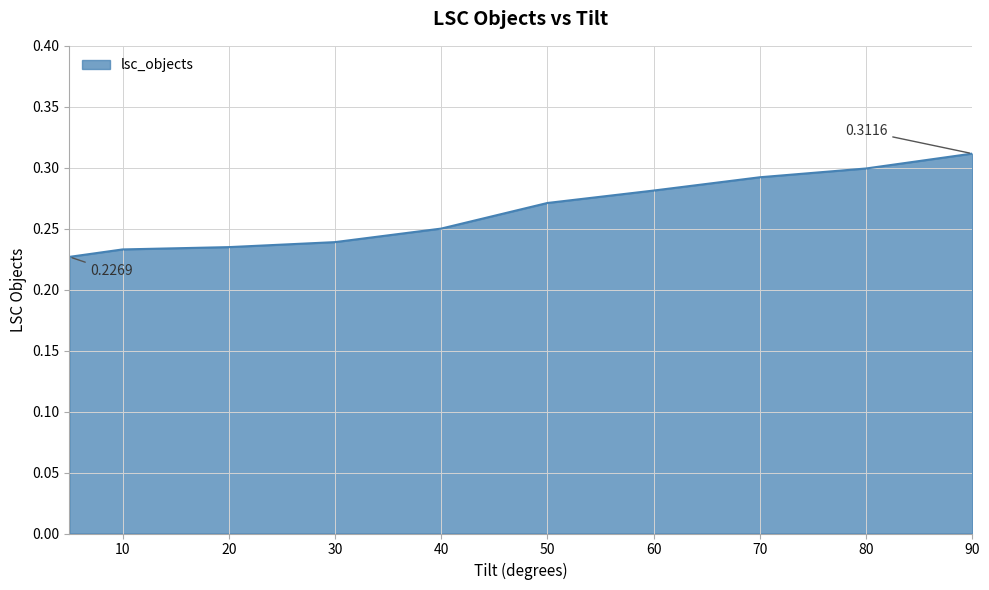

What is the difference between the maximum and minimum values?

0.1